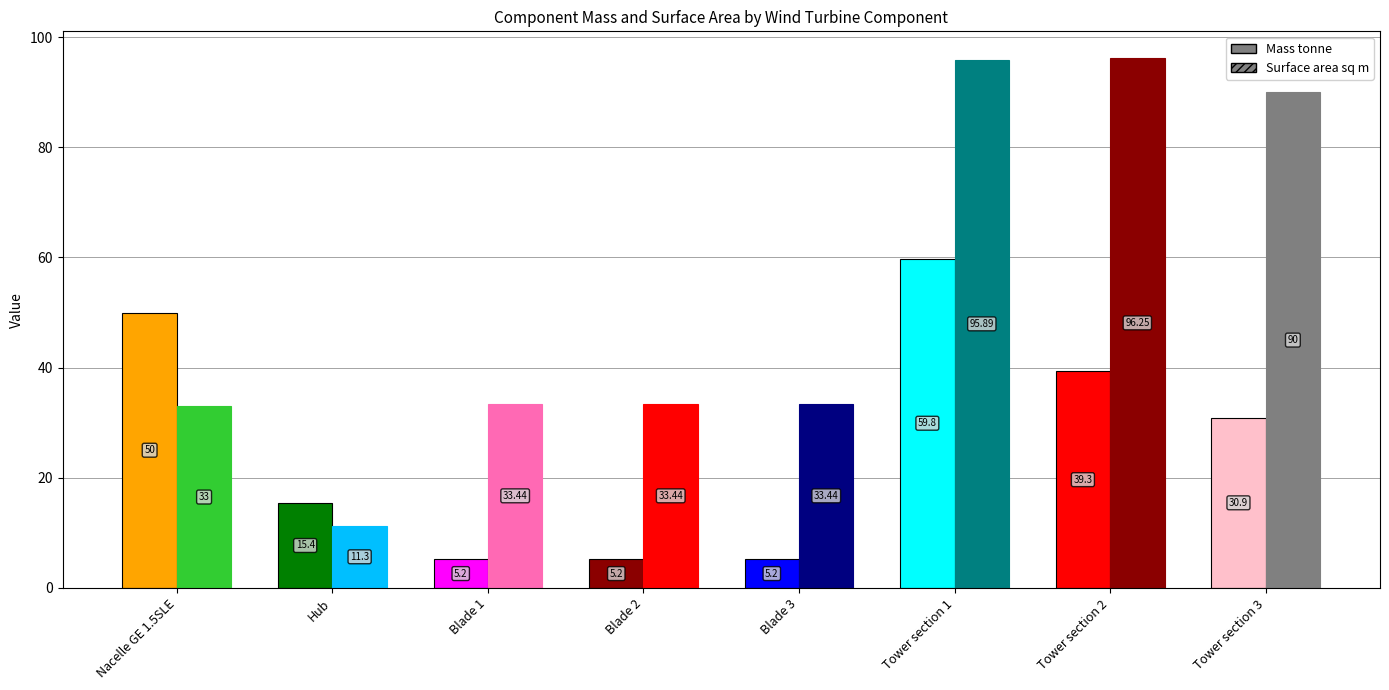

What is the sum of the Surface area sq m values at Tower section 1 and Tower section 2?

192.1